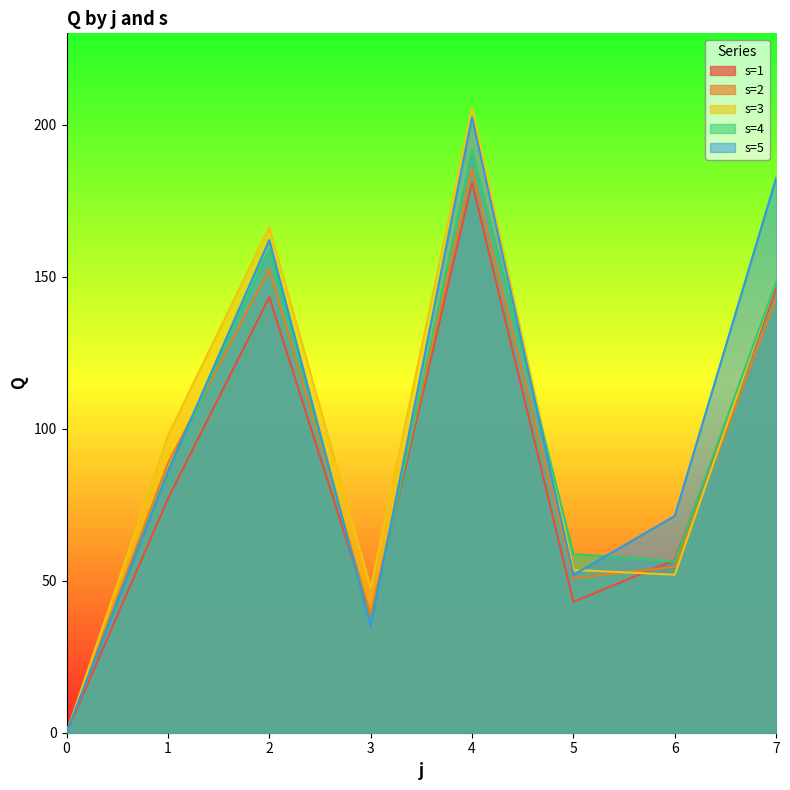

Which label corresponds to the largest value in the chart?

4